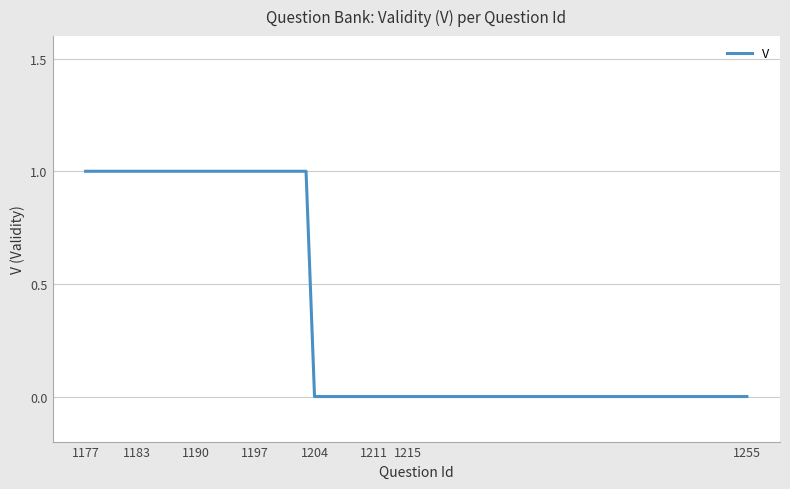

True or false: there are more than 2 points higher than both neighbors.

False